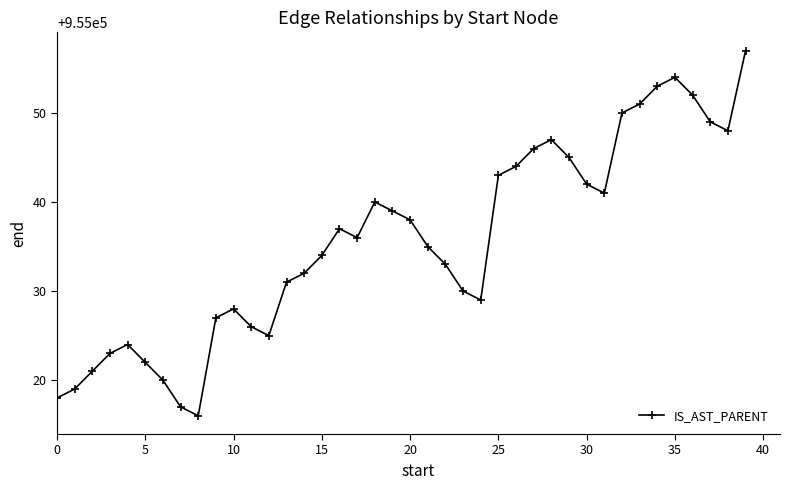

How many points are higher than both their immediate neighbors (excluding endpoints)?

6